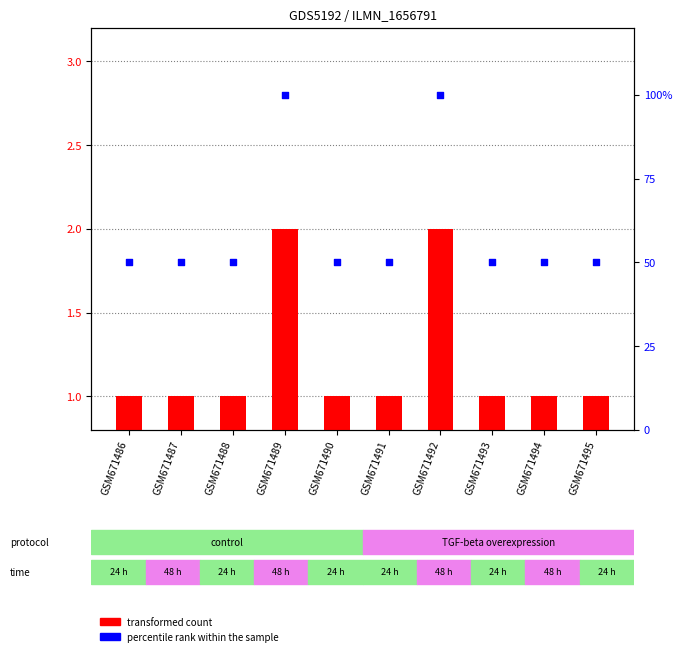

At how many categories does at least one series exceed 39?

10